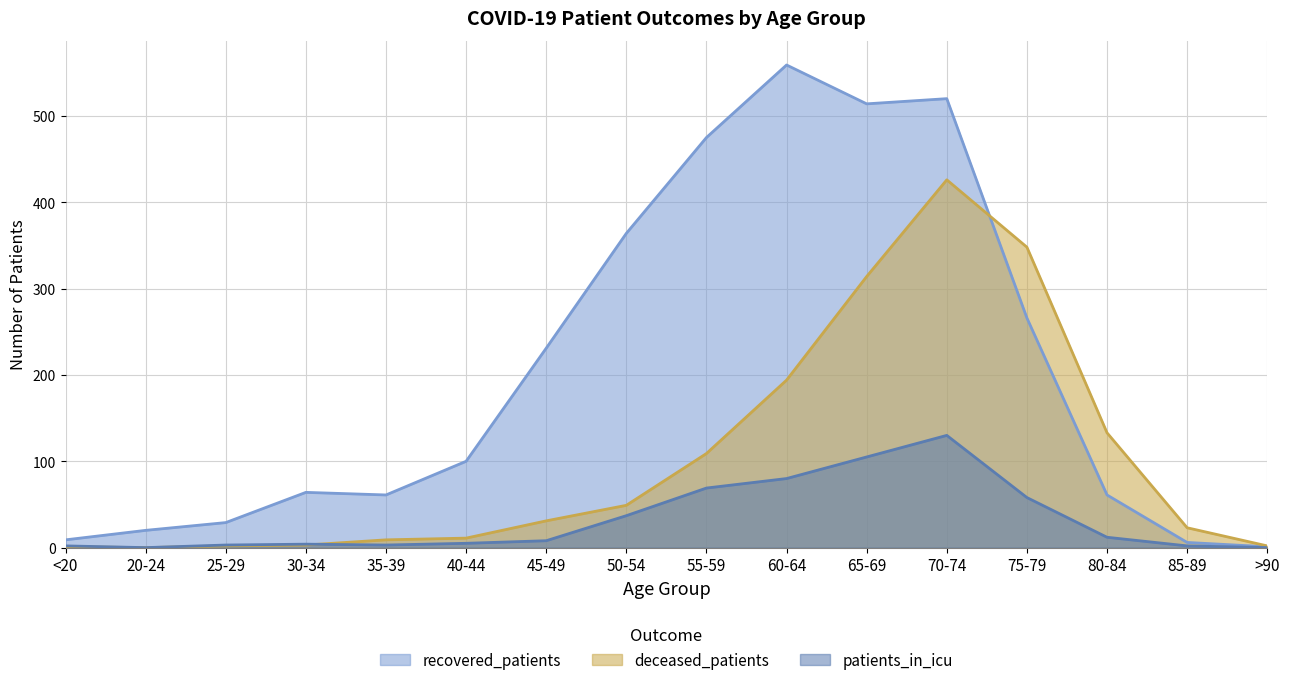

What is the sum of all recovered_patients values?

3280